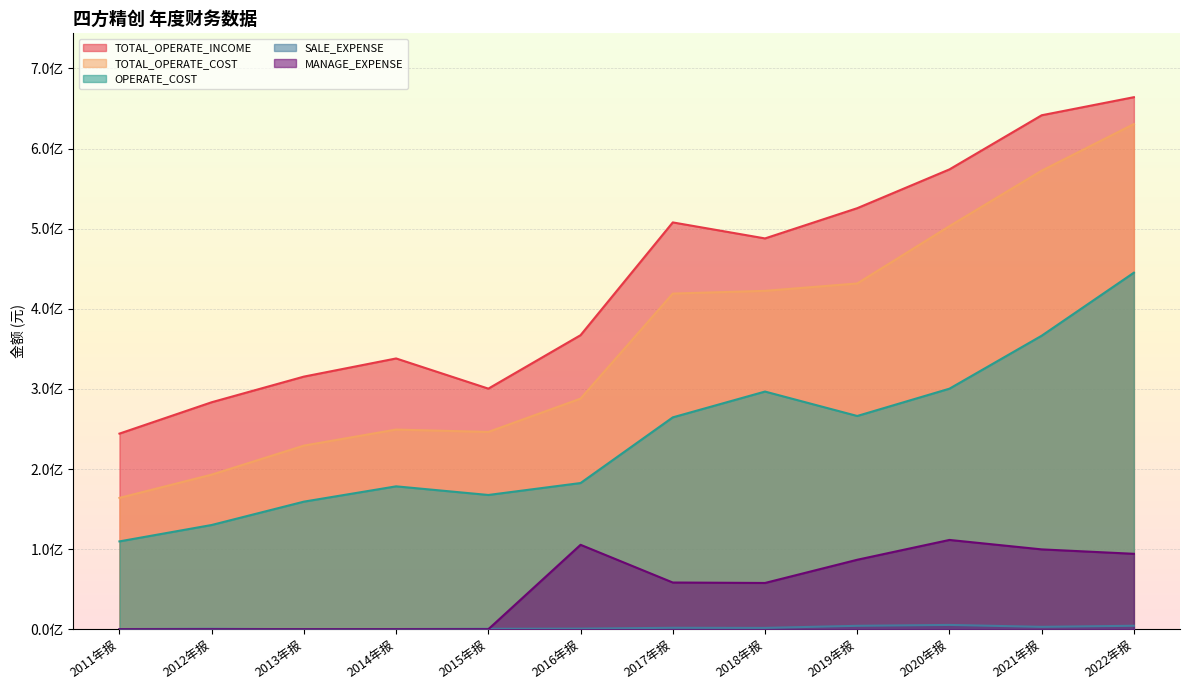

Rank the series at 2020年报 from highest to lowest value.

TOTAL_OPERATE_INCOME, TOTAL_OPERATE_COST, OPERATE_COST, MANAGE_EXPENSE, SALE_EXPENSE